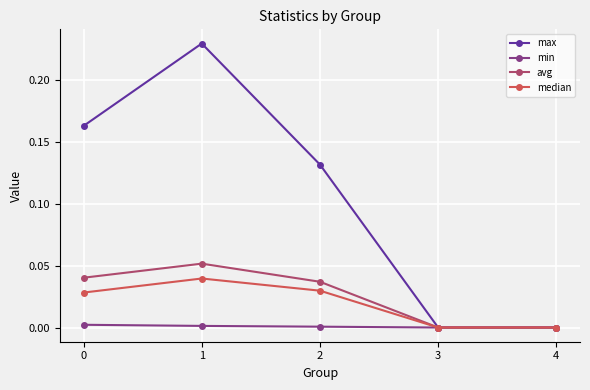

Rank the series by their maximum value, from highest to lowest.

max, avg, median, min